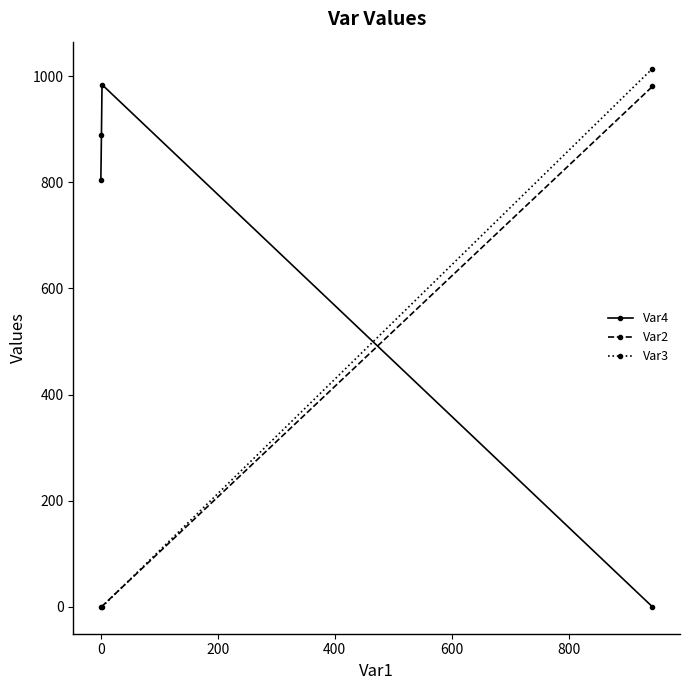

How many interior local peaks (higher than both neighbors) does the data have?

1